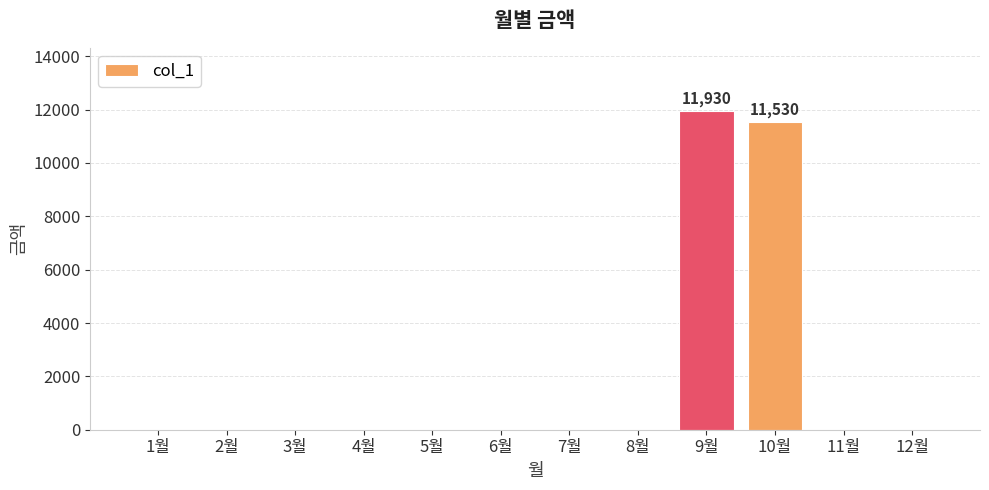

What is the sum of all values?

23460